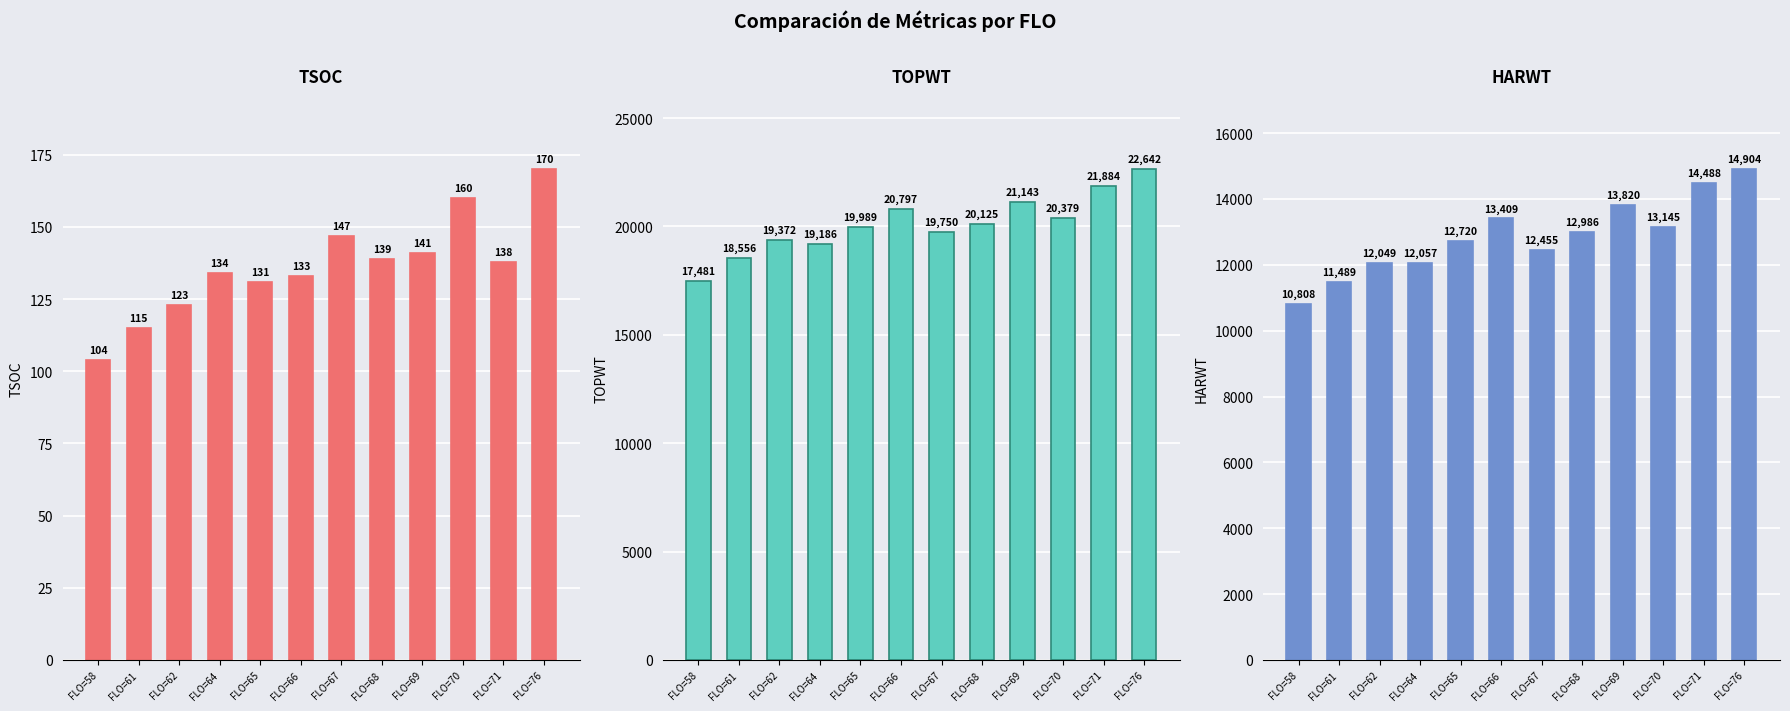

How many values in the HARWT series exceed 12986?

5